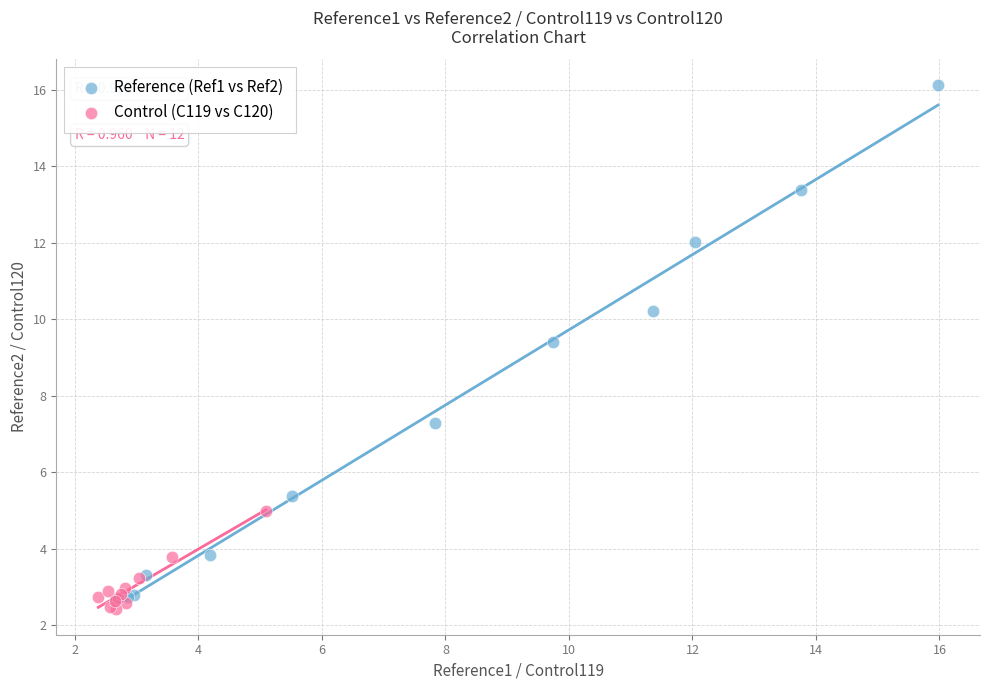

What are all the series names shown in the legend?

Reference (Ref1 vs Ref2), Control (C119 vs C120)